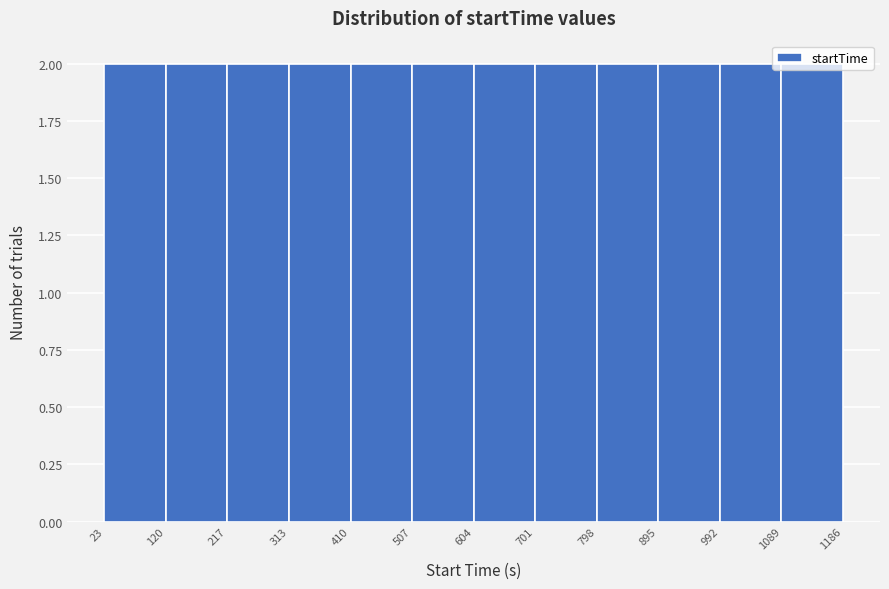

What is the height of the bar covering 895 to 992 on the x-axis? The values are not printed on the chart, so give them approximately, as read against the axis.

2